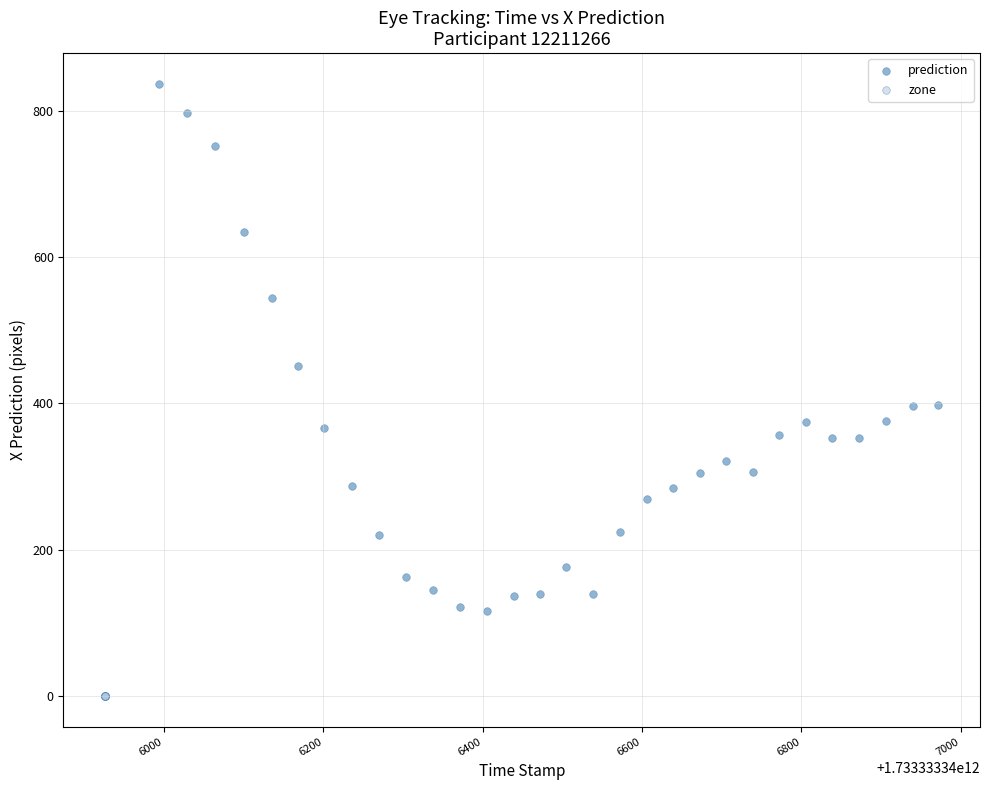

Which series reaches the maximum Y coordinate?

prediction